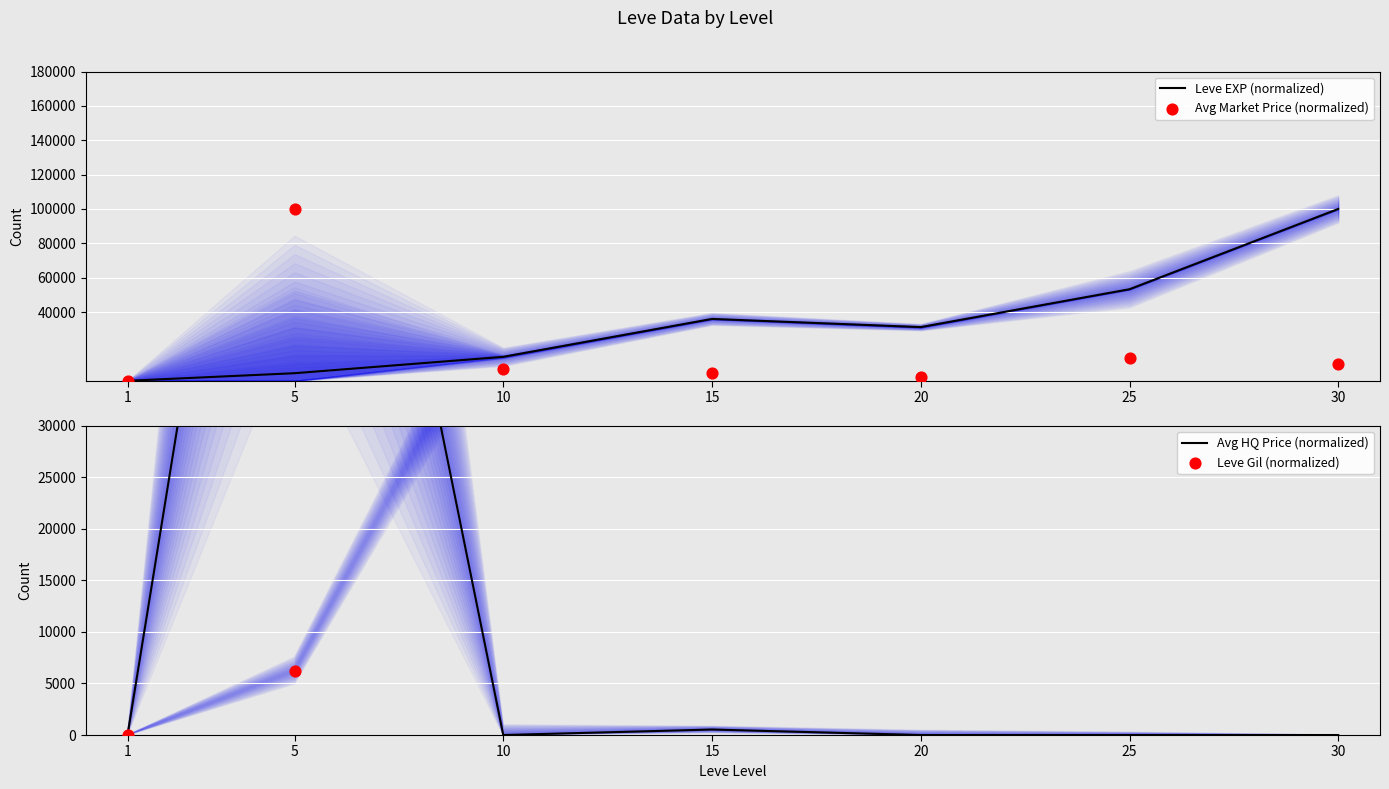

Which series reaches the minimum Y coordinate?

Leve EXP (normalized)